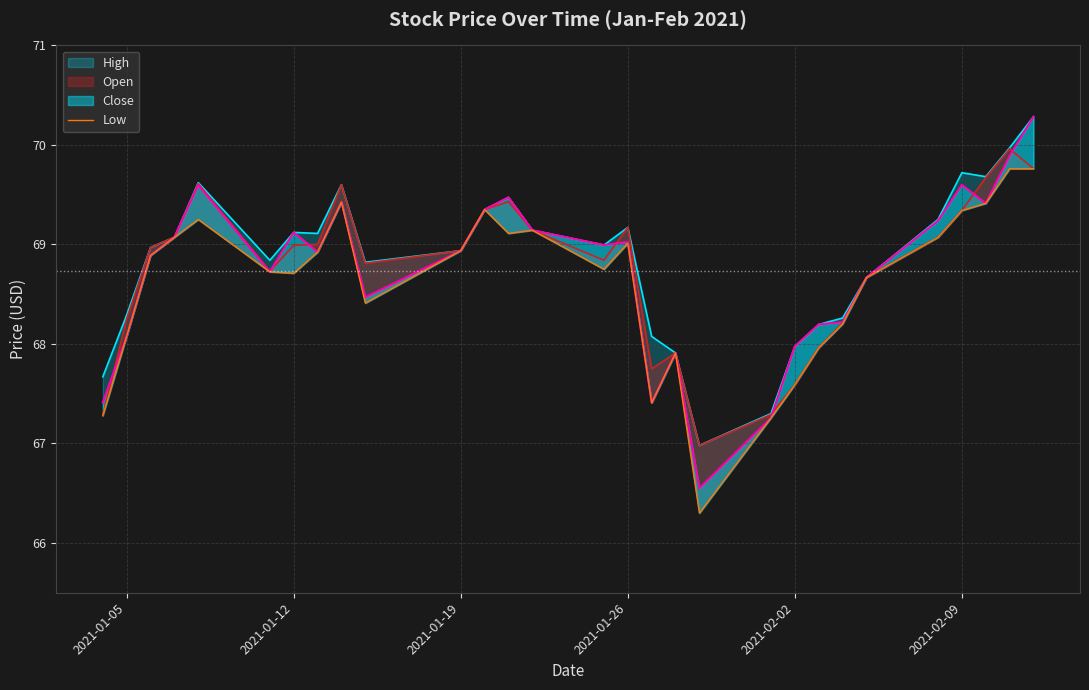

True or false: the data shows 112.9 at 2021-01-26.

False